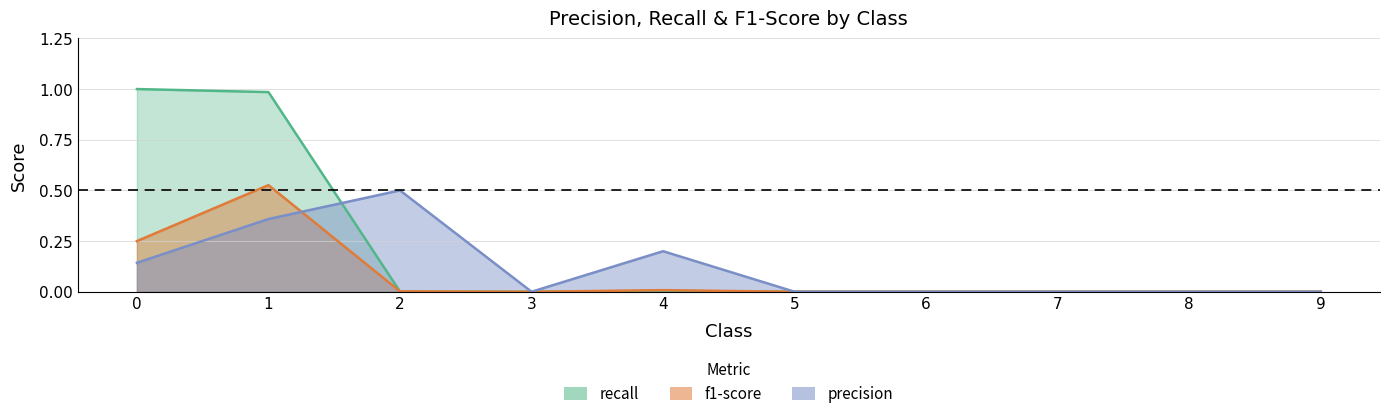

How many intersections are there between recall and precision?

1